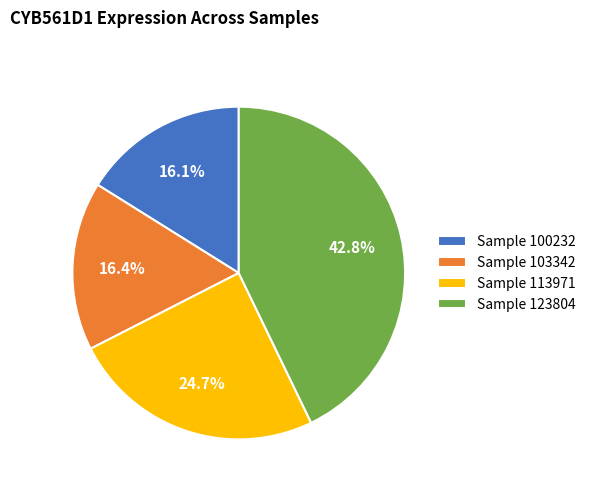

What is the total percentage of Sample 123804 and Sample 113971?

67.5%